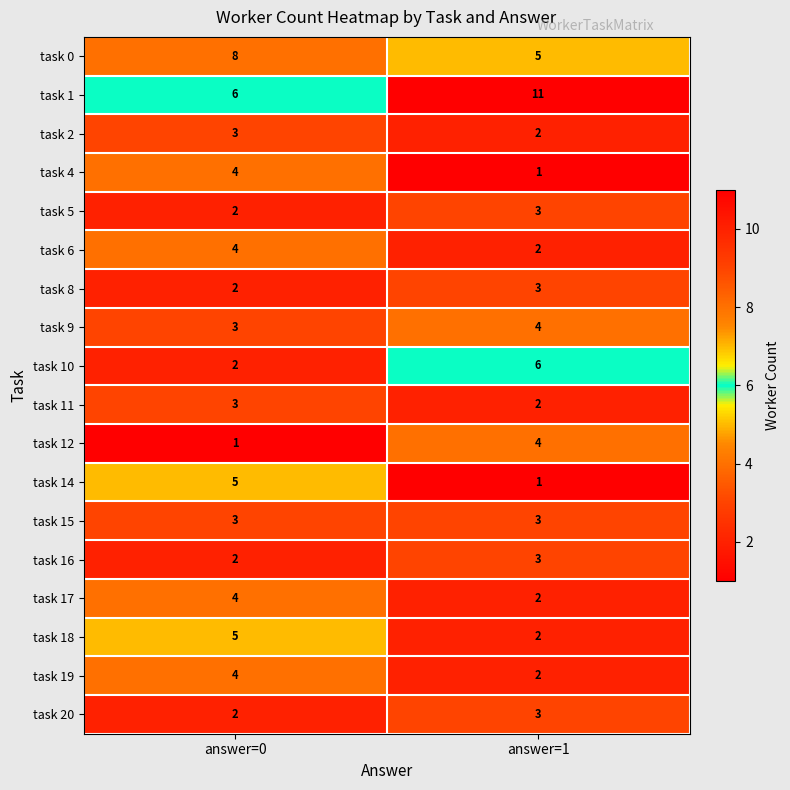

Which series has the largest total across all categories?

task 1